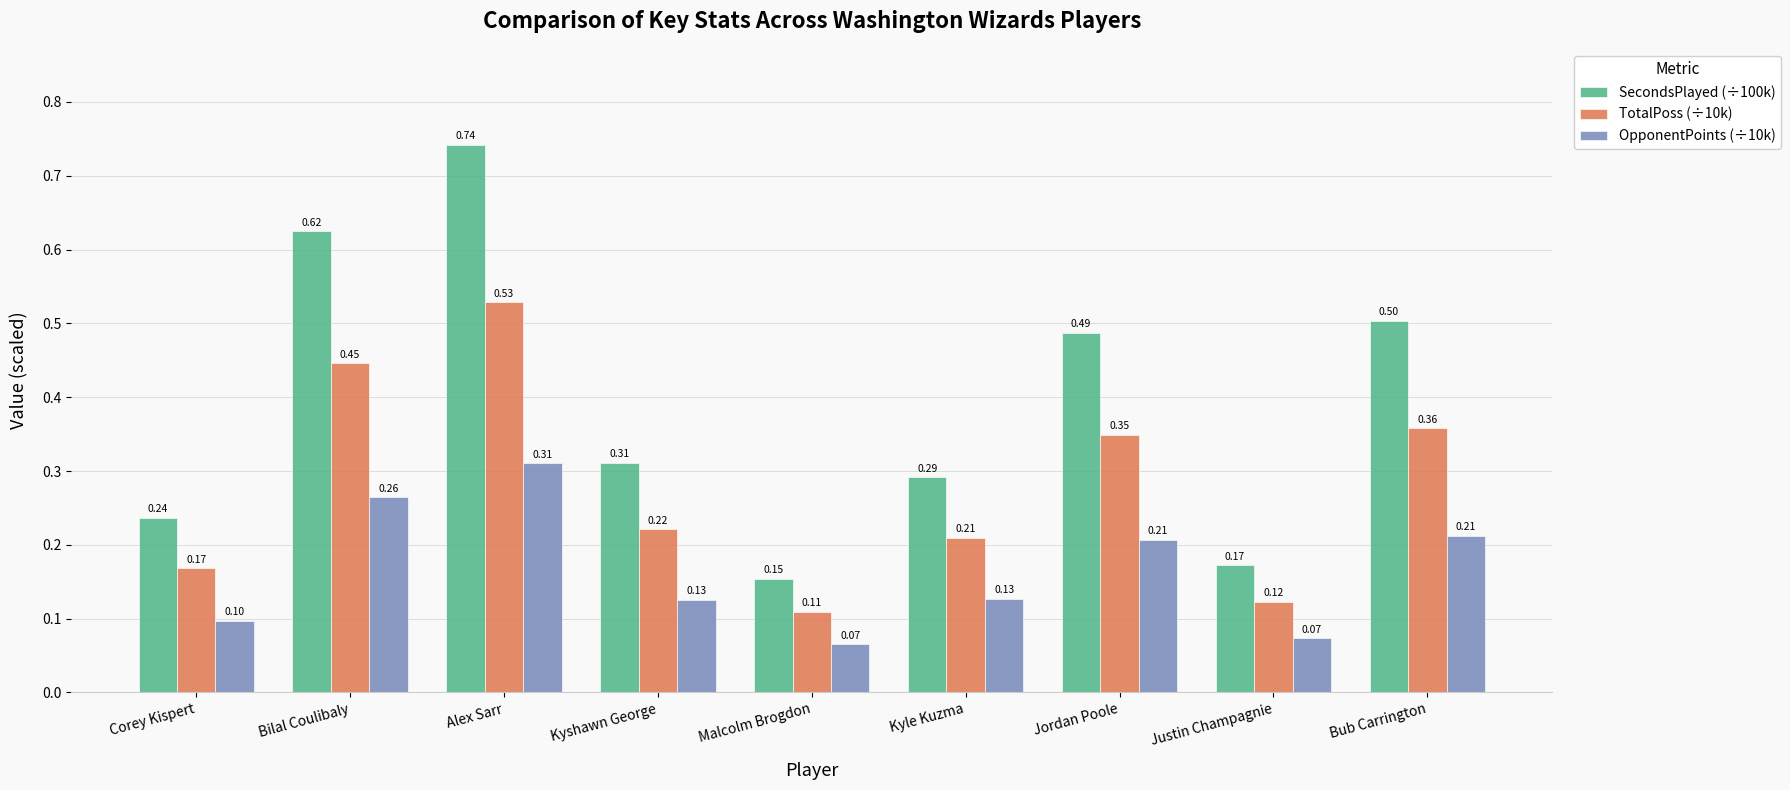

Between Corey Kispert and Justin Champagnie, which series saw the biggest shift?

SecondsPlayed (÷100k)